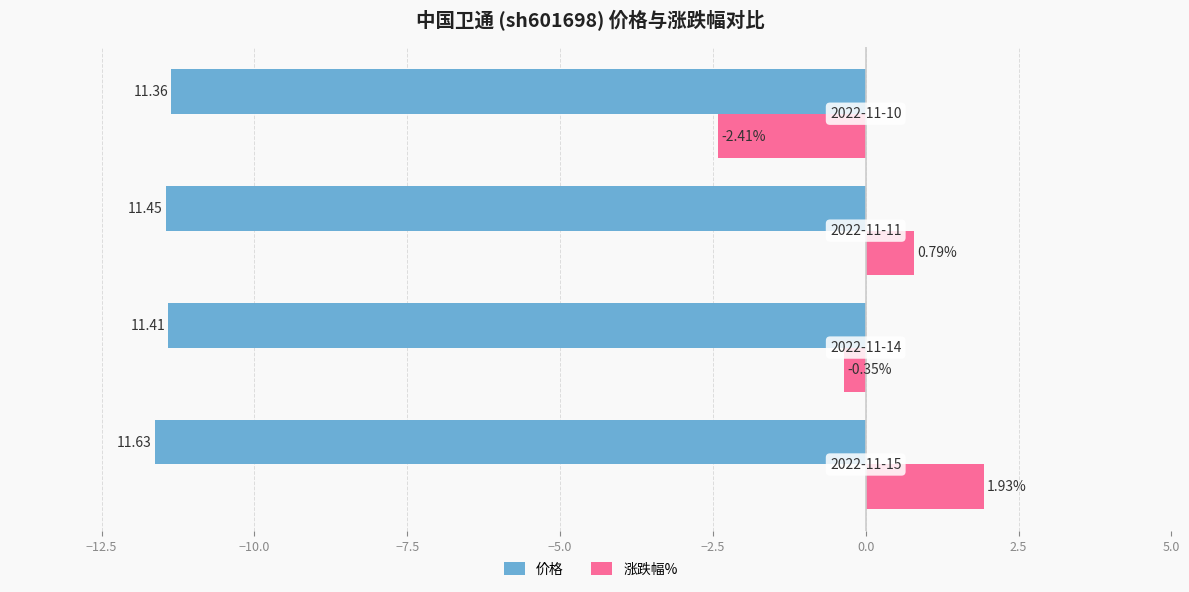

Which series has the largest range (max minus min)?

涨跌幅%